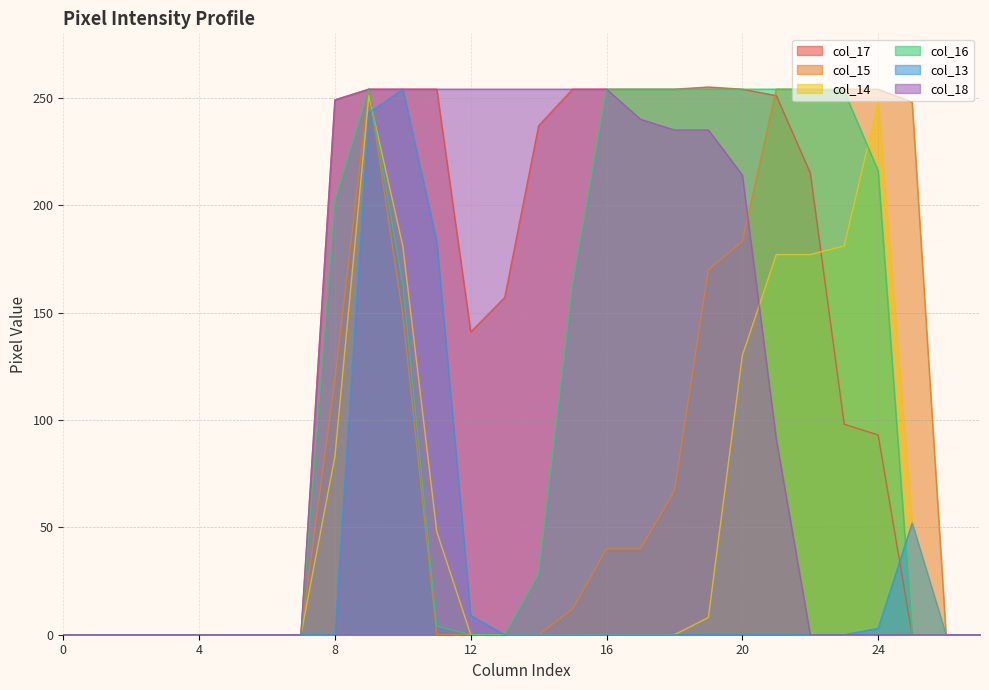

Does the chart have visible grid lines?

Yes